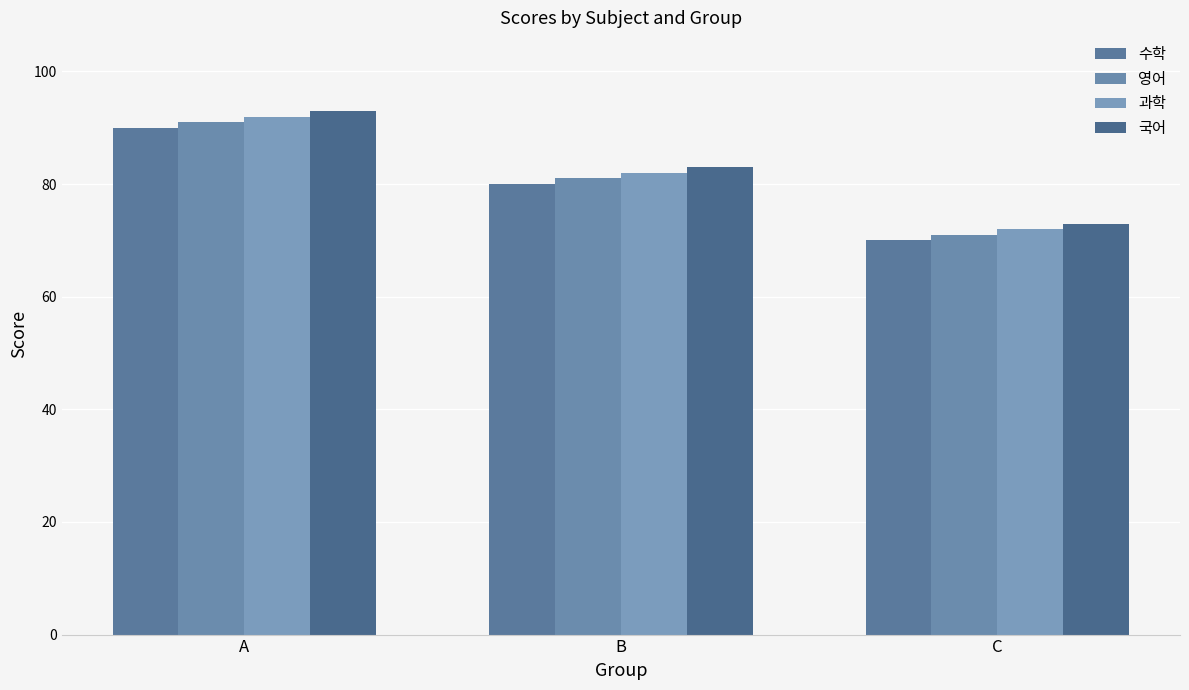

Which series changed the most between A and B?

수학